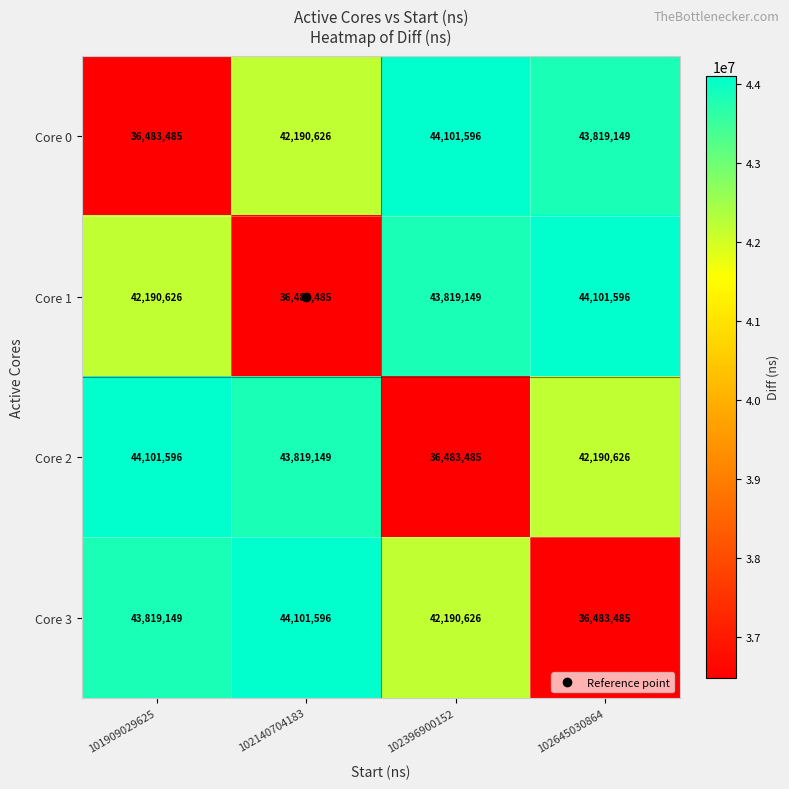

What is the total value across all series at 102396900152?

166594856